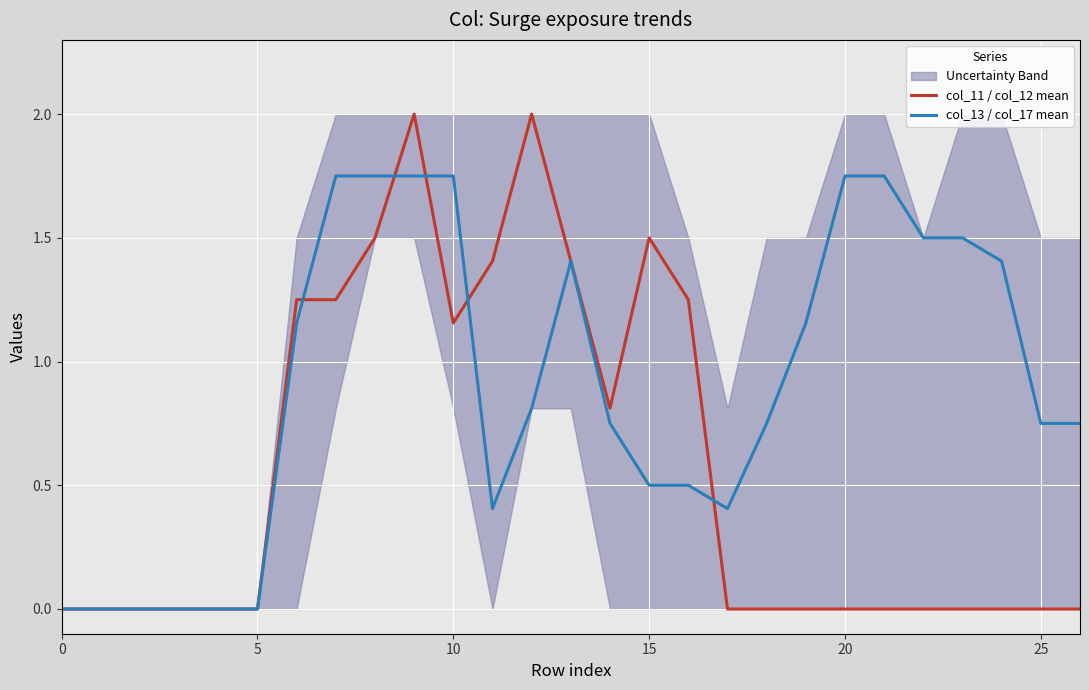

True or false: col_13 / col_17 mean has a value of 0.9 at 5.

False